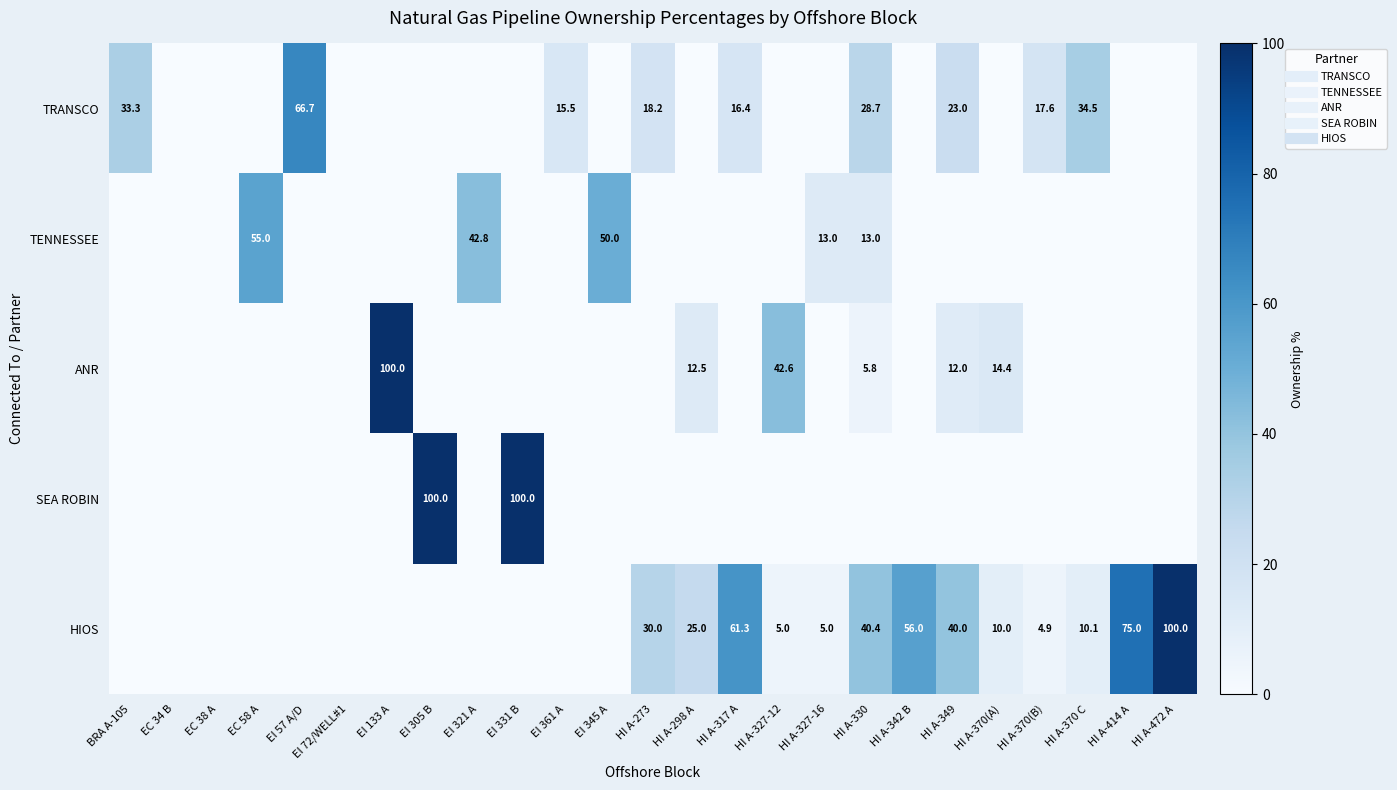

What is the sum of the HIOS values at HI A-317 A and EI 133 A?

61.3